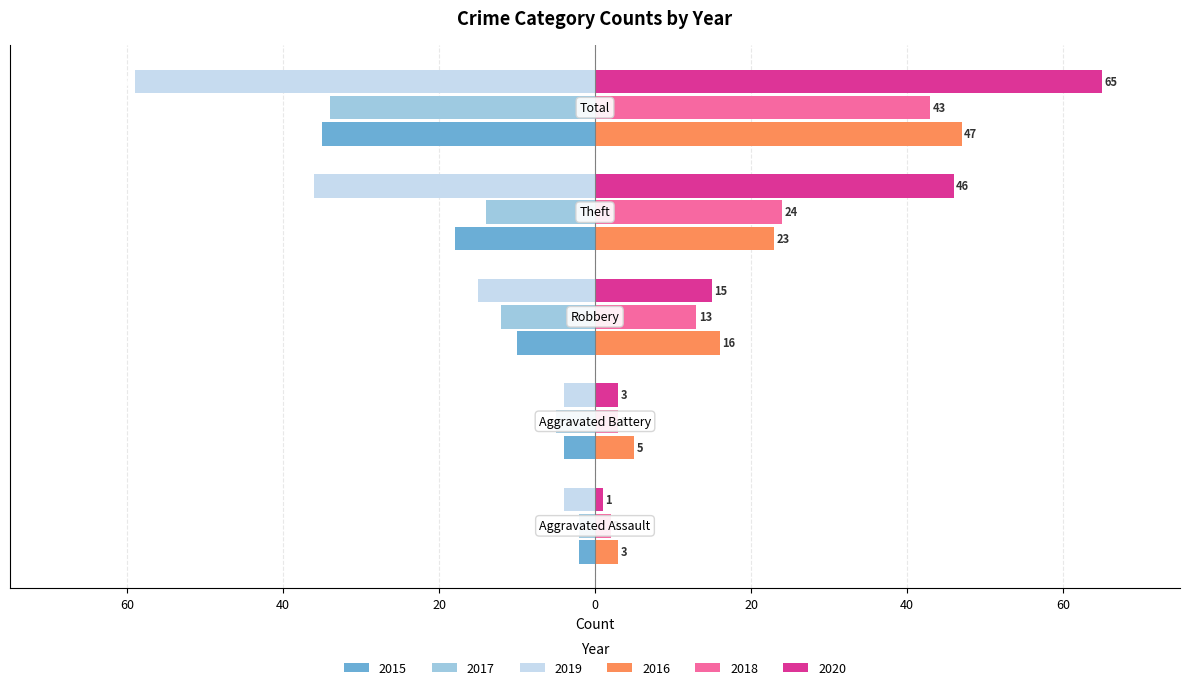

Which series has the largest range (max minus min)?

2020